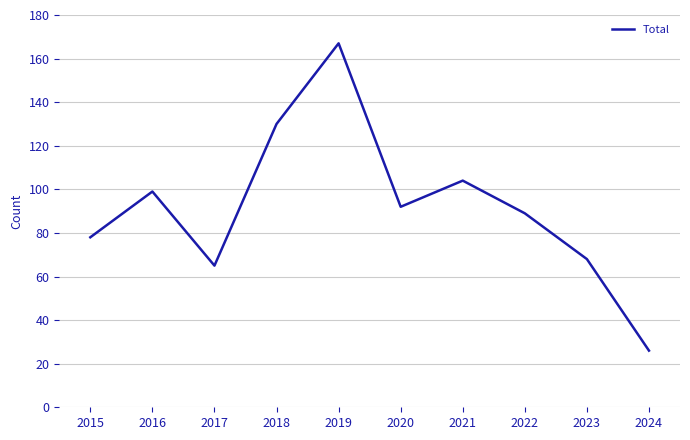

Reading right to left, list all the values displayed in this chart.

2024=26	2023=68	2022=89	2021=104	2020=92	2019=167	2018=130	2017=65	2016=99	2015=78